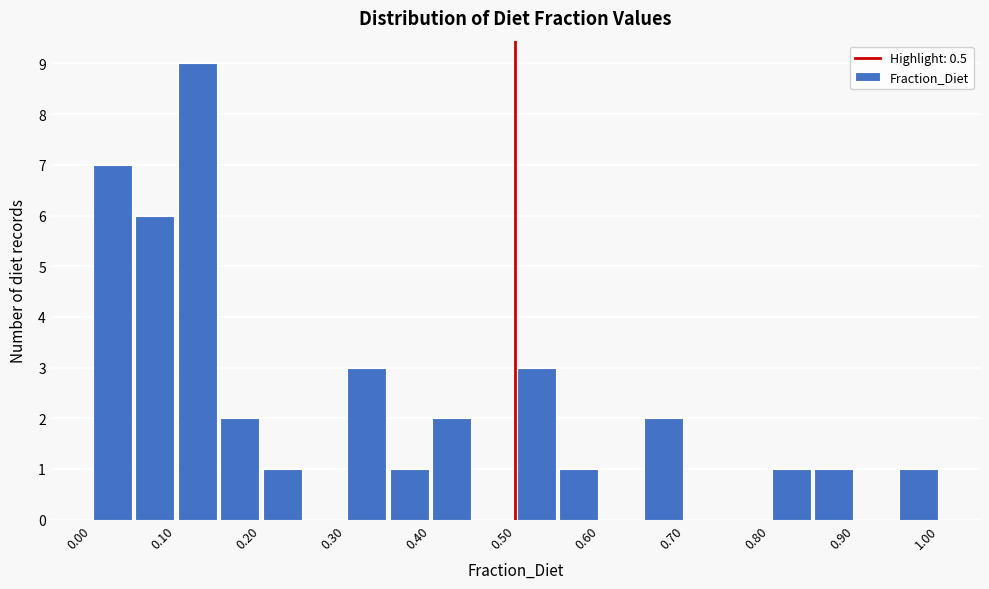

Over which range of the x-axis is the bar tallest?

0.10 to 0.15